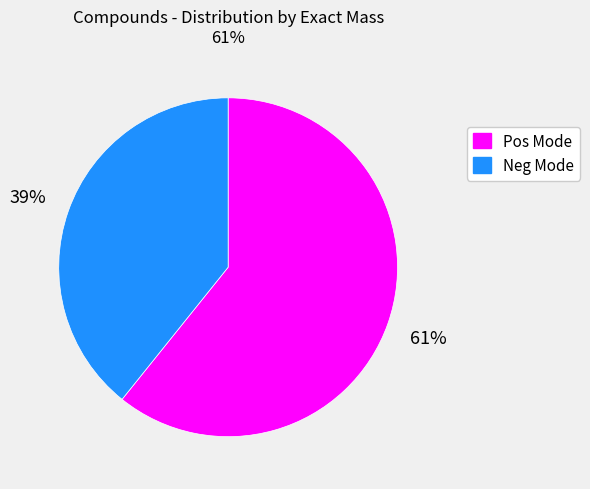

Does any single category account for the majority?

Yes